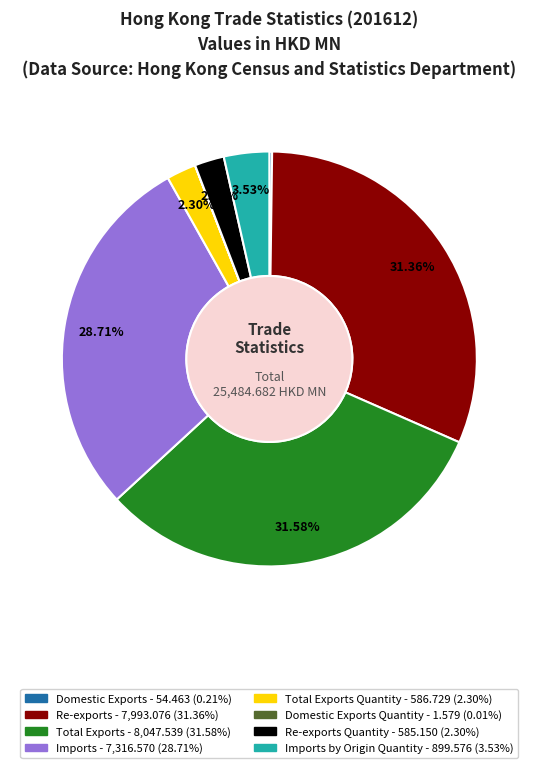

Is there any slice that represents more than half of the pie?

No